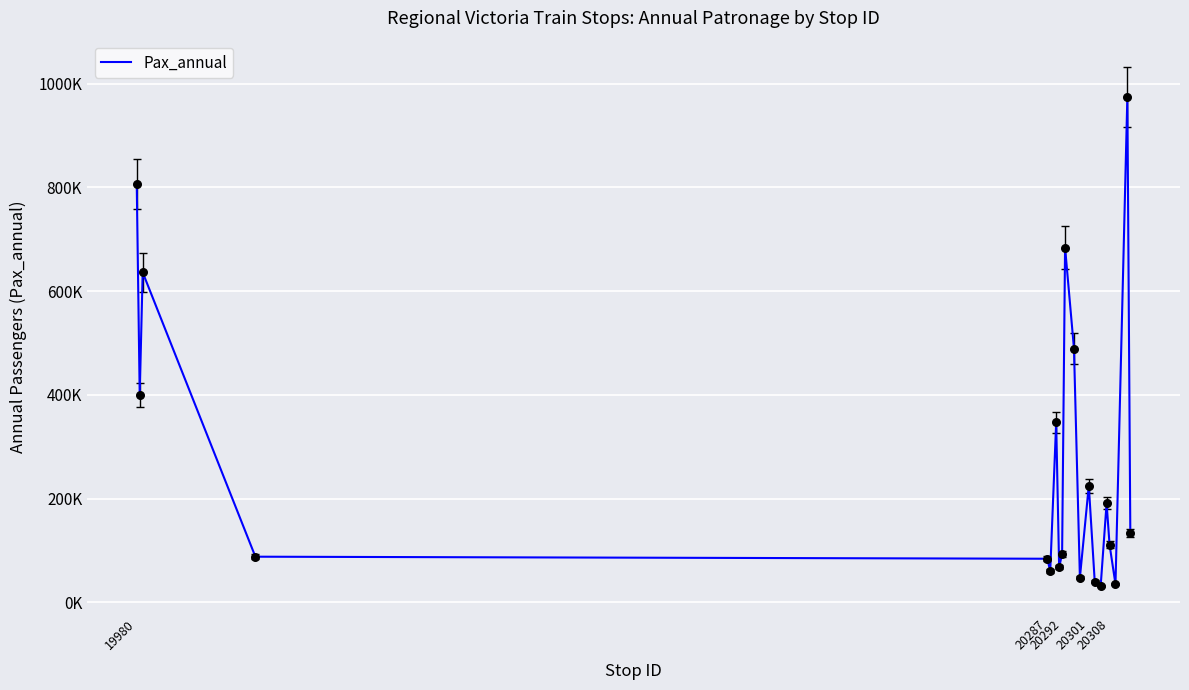

Is this an area chart (filled region under the line)?

No